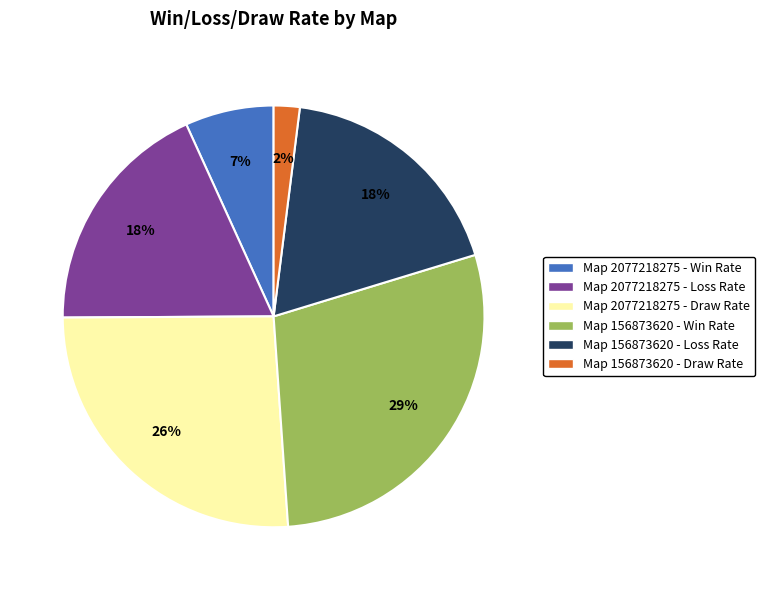

To the nearest percent, what is the difference between the largest and smallest slice percentages?

27%